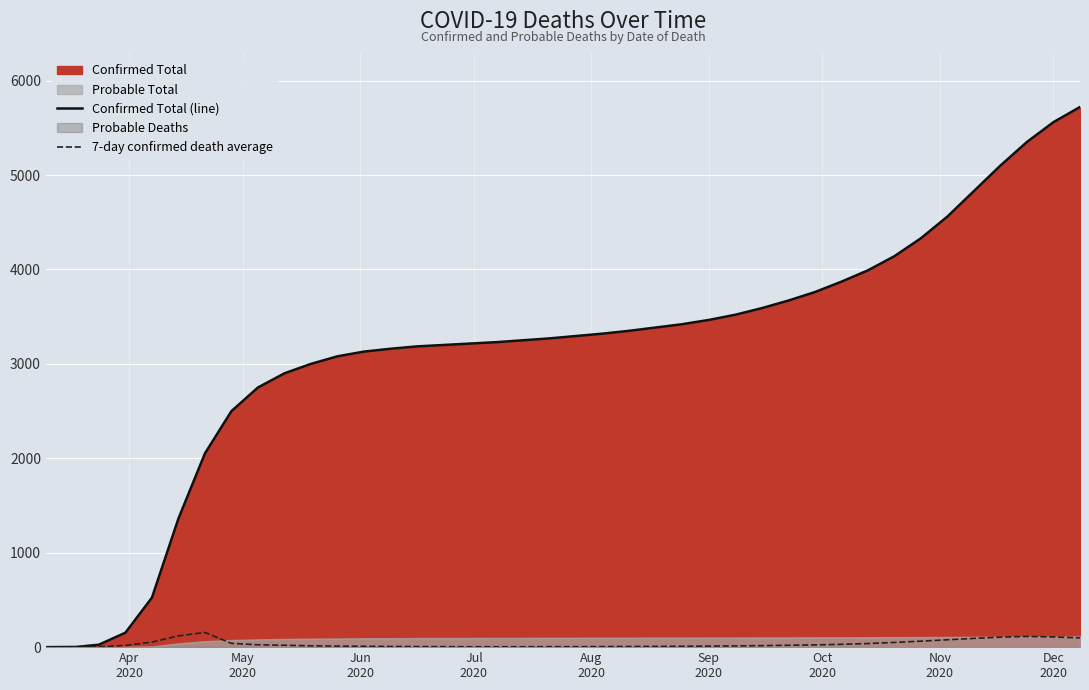

At how many categories does at least one series exceed 5174?

3